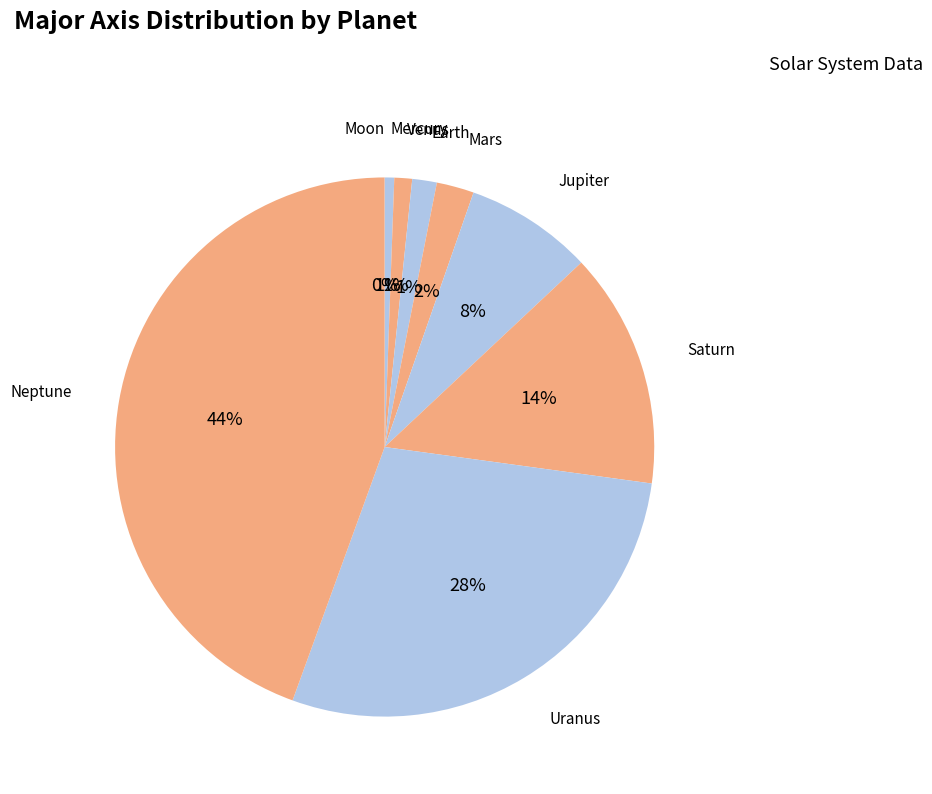

How many segments does this pie chart have?

9